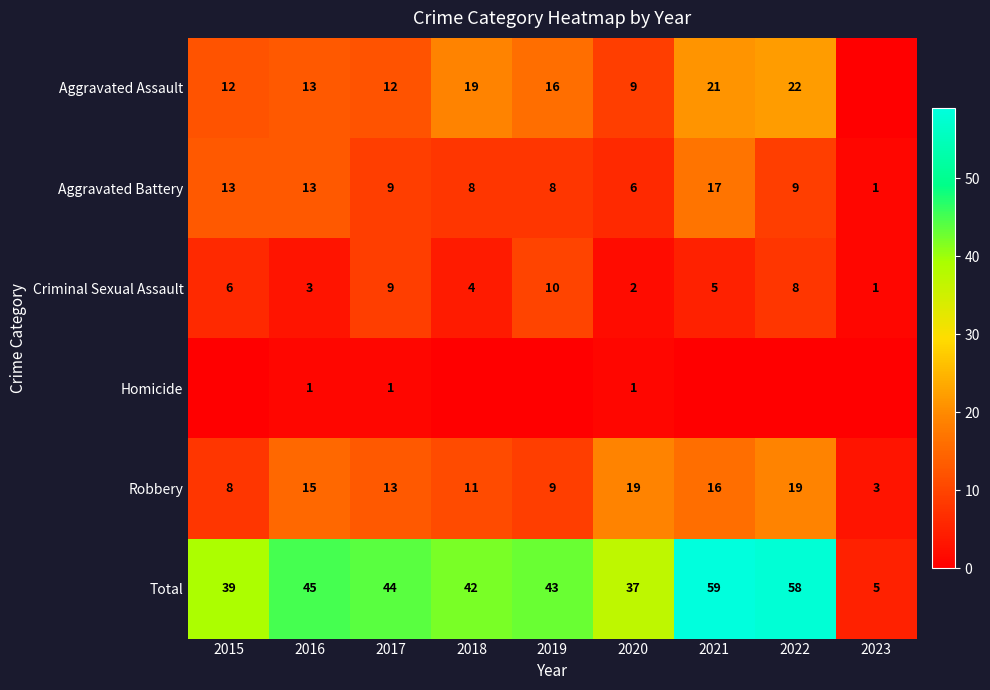

At which label does Total reach its minimum?

2023